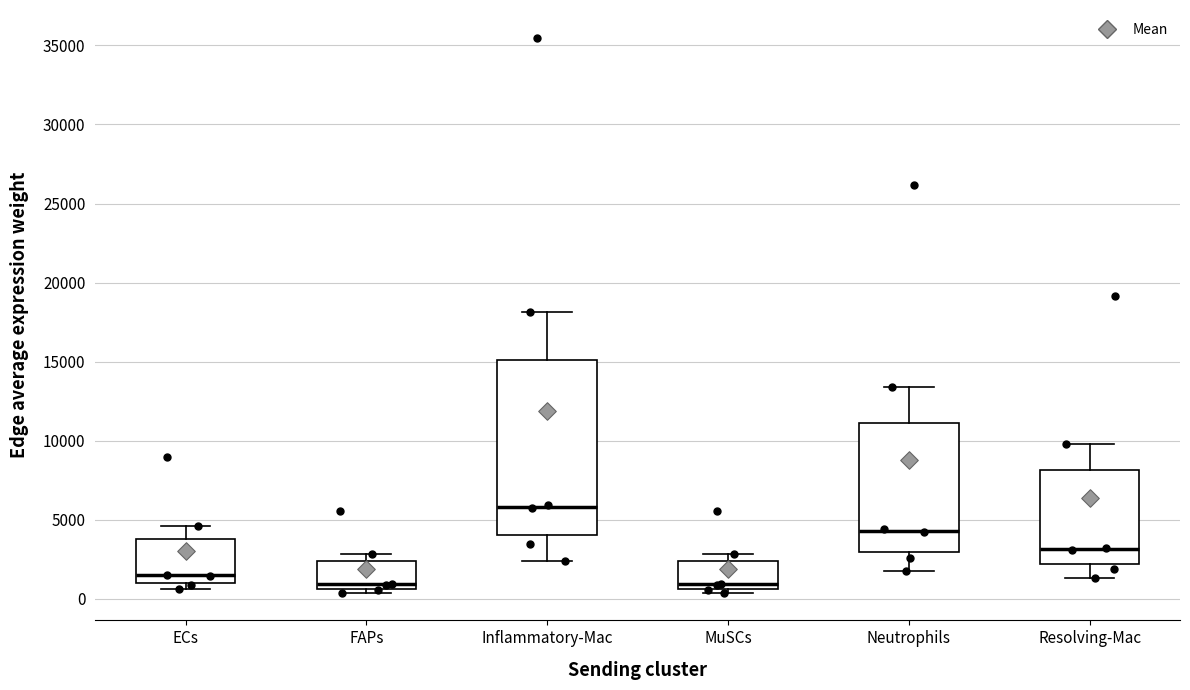

Comparing the boxes themselves (not the whiskers), which one is the tallest?

Inflammatory-Mac